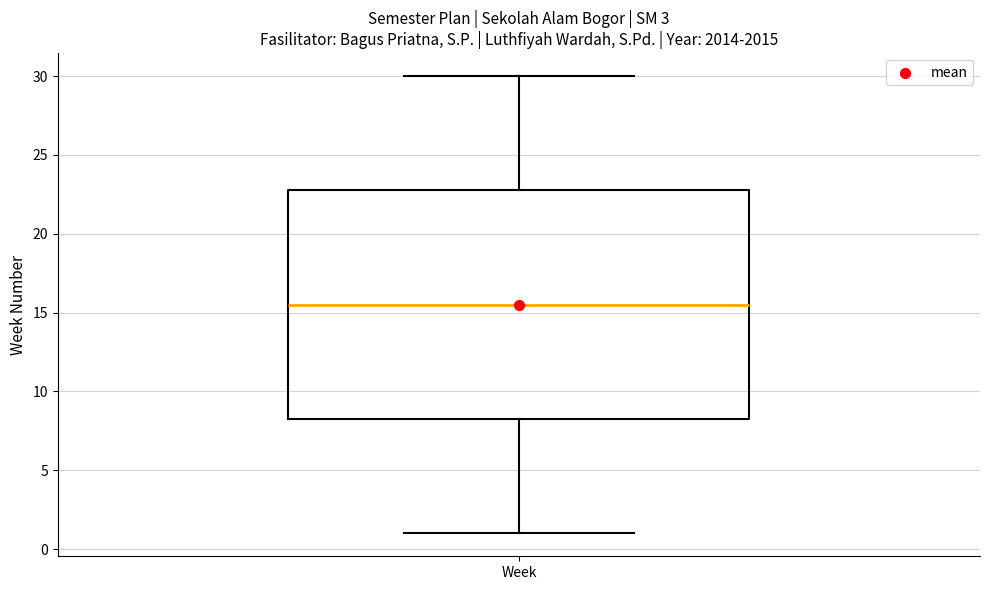

Where does the upper whisker of the box for Week end on the y-axis? The values are not printed on the chart, so give them approximately, as read against the axis.

30.0